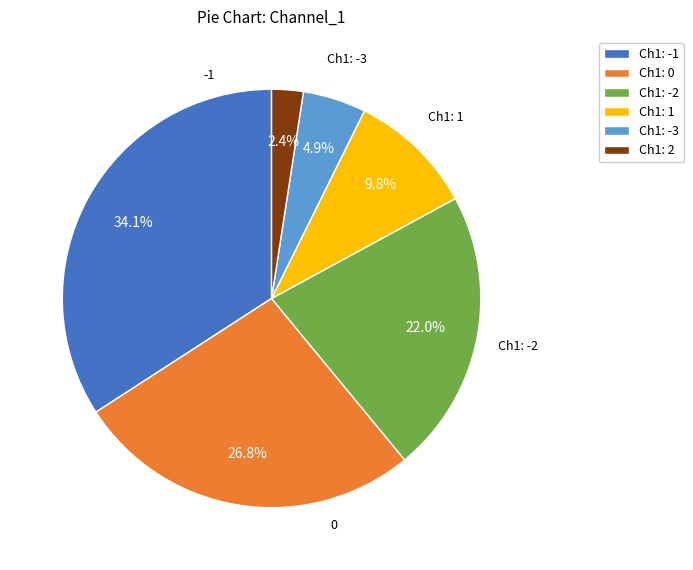

Is Ch1: 2 the majority of the pie?

No